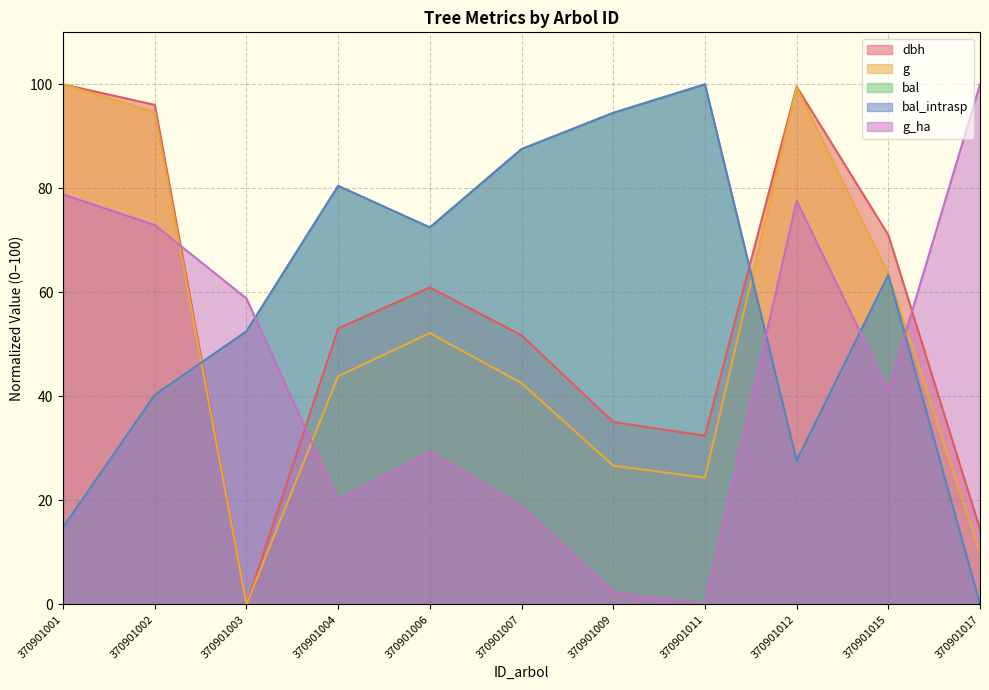

How many values in bal are above zero?

10